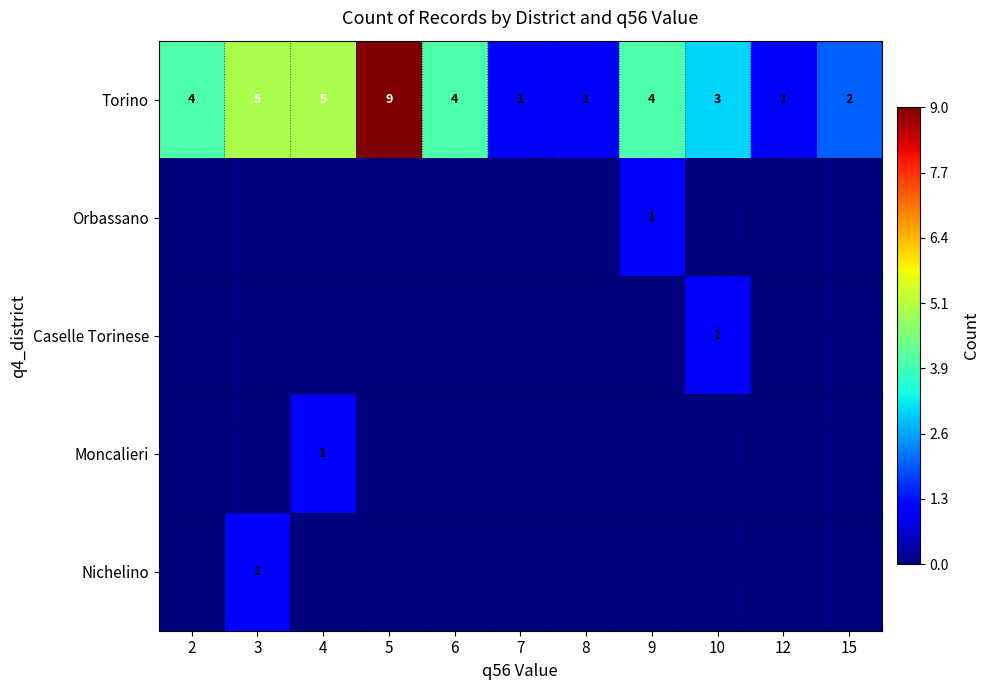

Is it true that Torino equals 2 at 3?

False